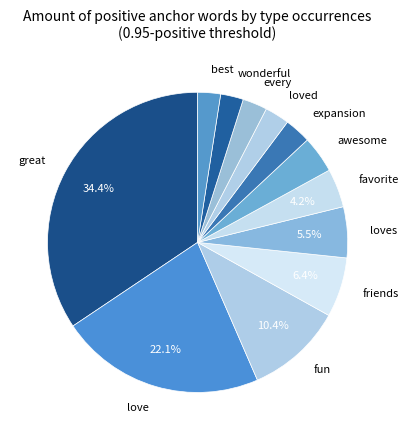

Approximately how many times larger is the value at loves compared to wonderful?

2.2